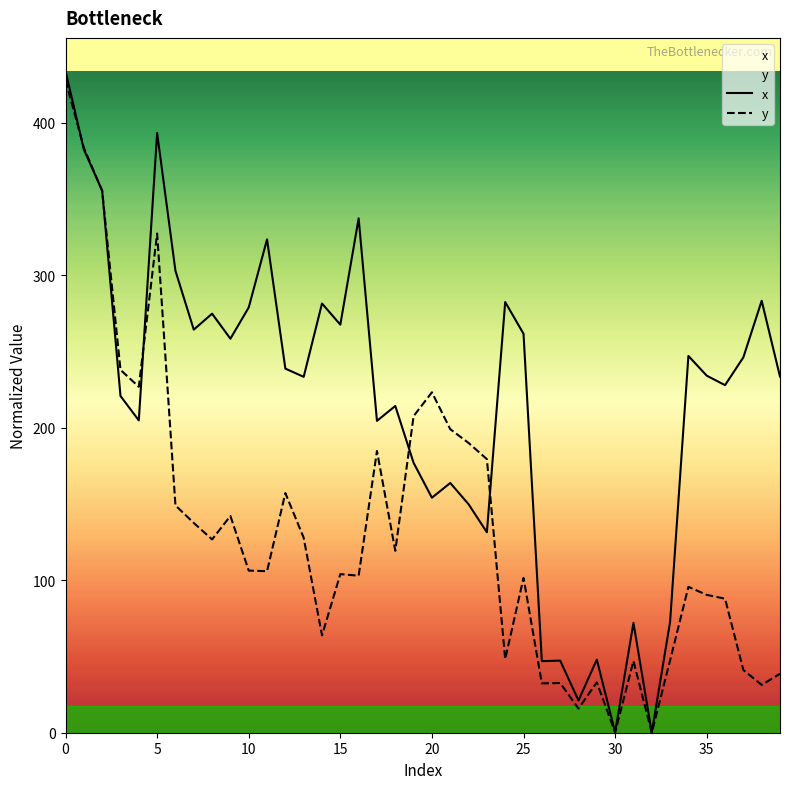

What is the label of the 12th point from the left?

11